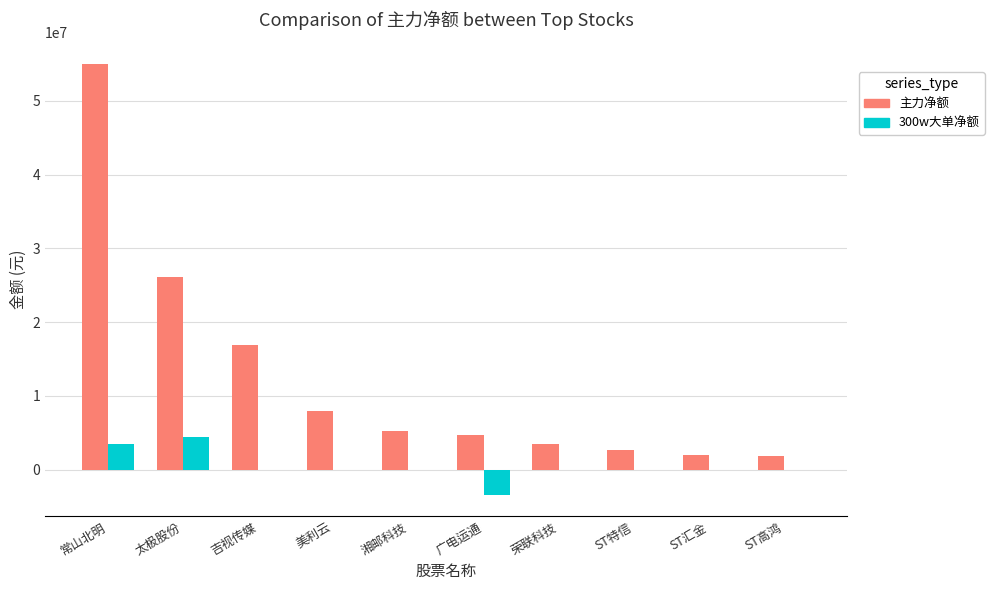

Which series has the widest spread of values?

主力净额